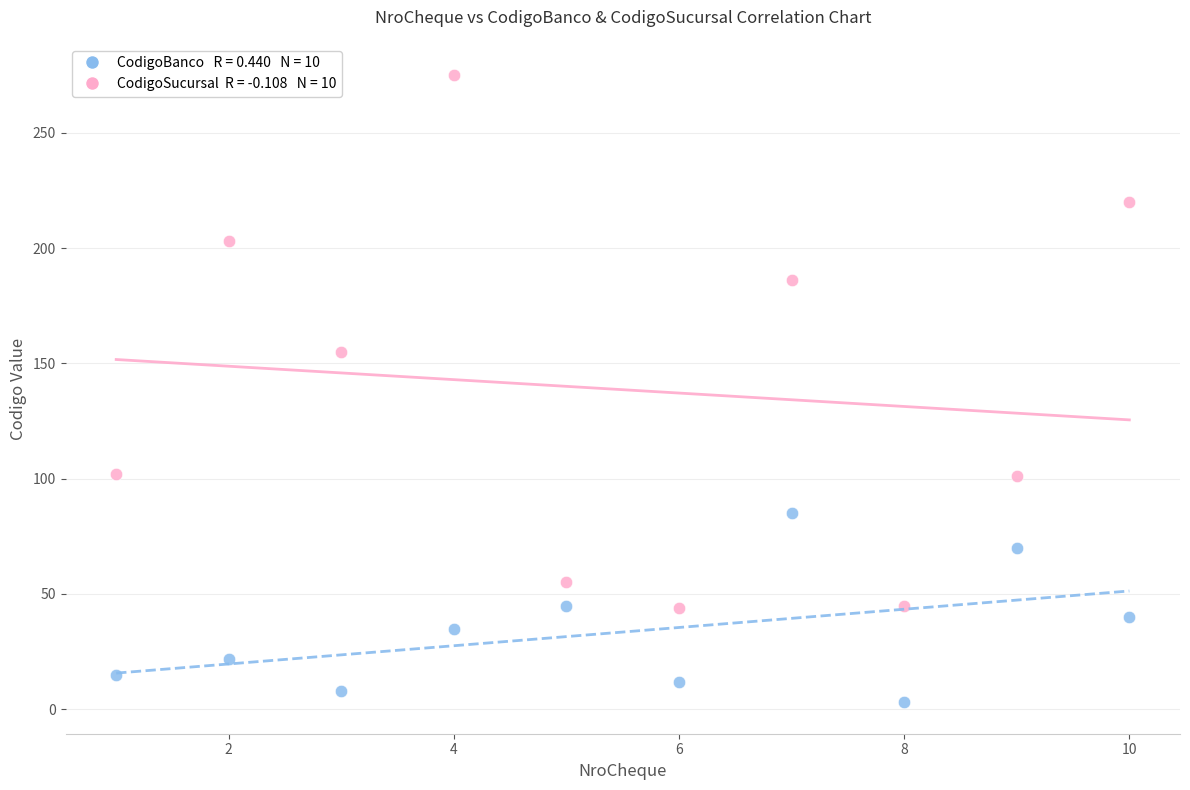

Across all data points, what is the range of X values (max minus min)?

9